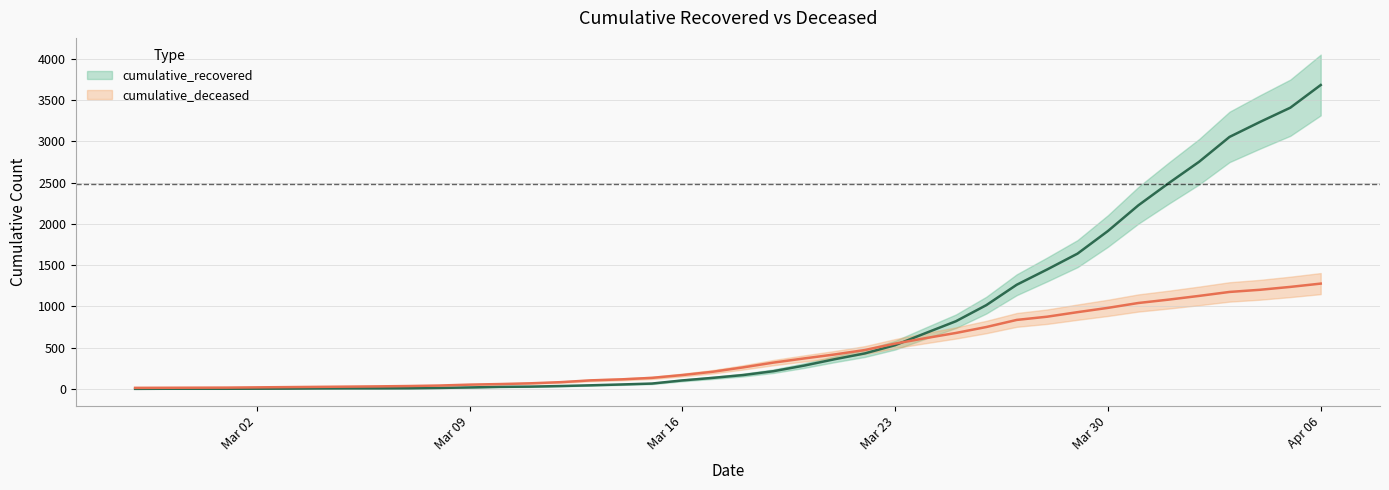

At how many categories does at least one series exceed 1789?

8